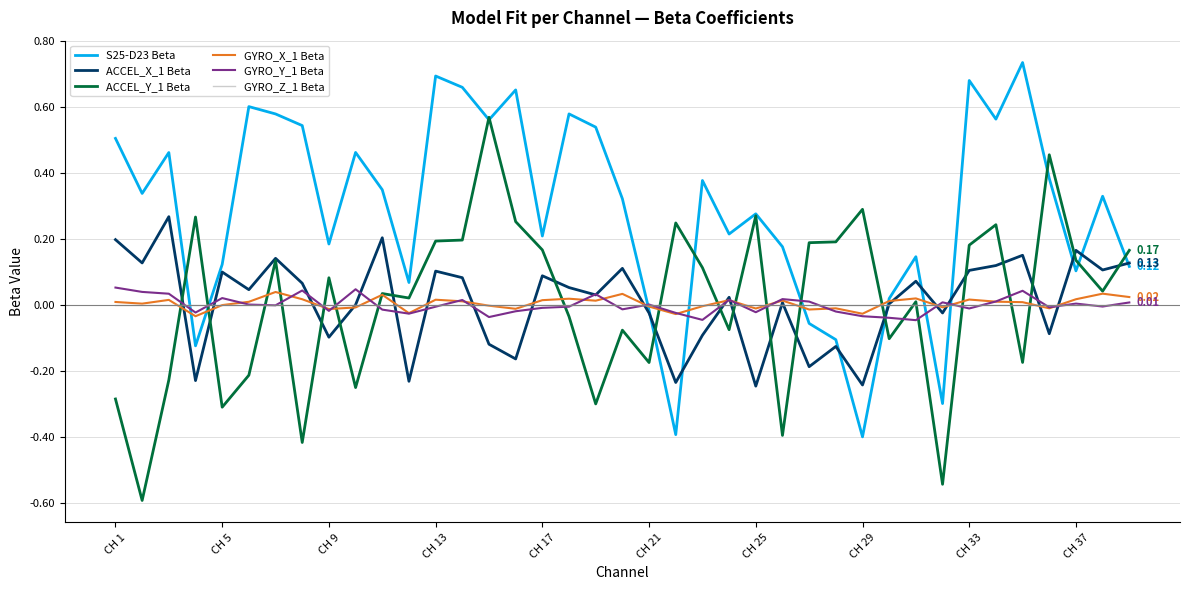

Which series has the largest total across all categories?

S25-D23 Beta